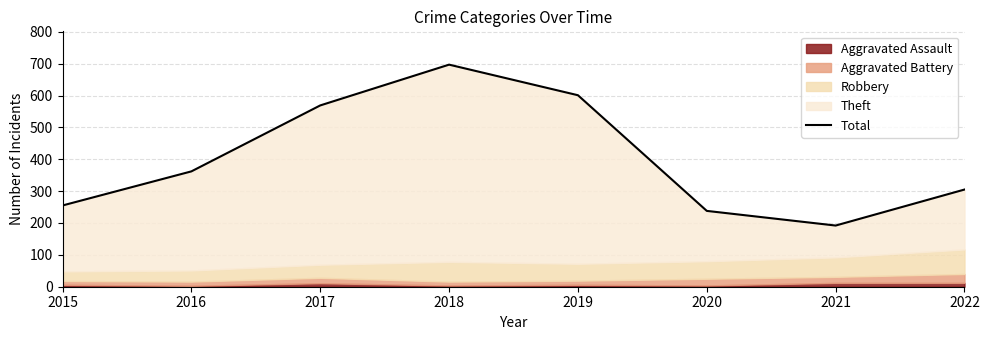

List the labels in order of value, largest first.

2018, 2019, 2017, 2016, 2022, 2015, 2020, 2021